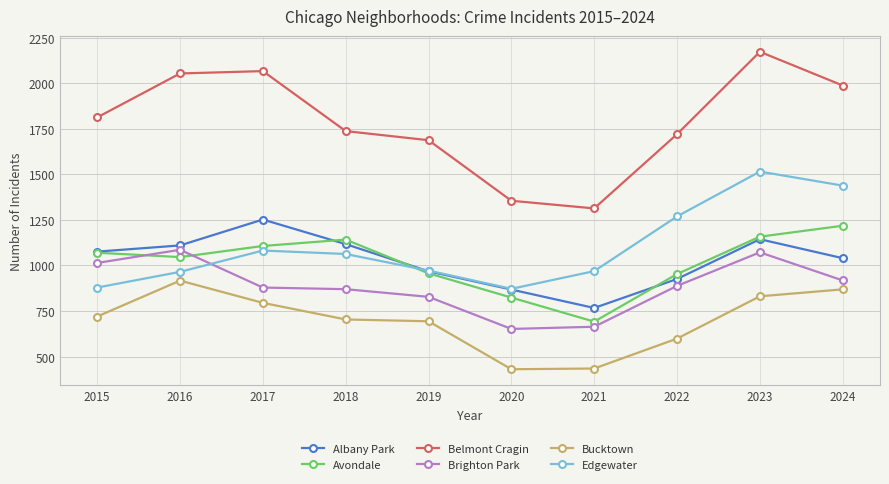

What is the total value across all series at 2022?

6355